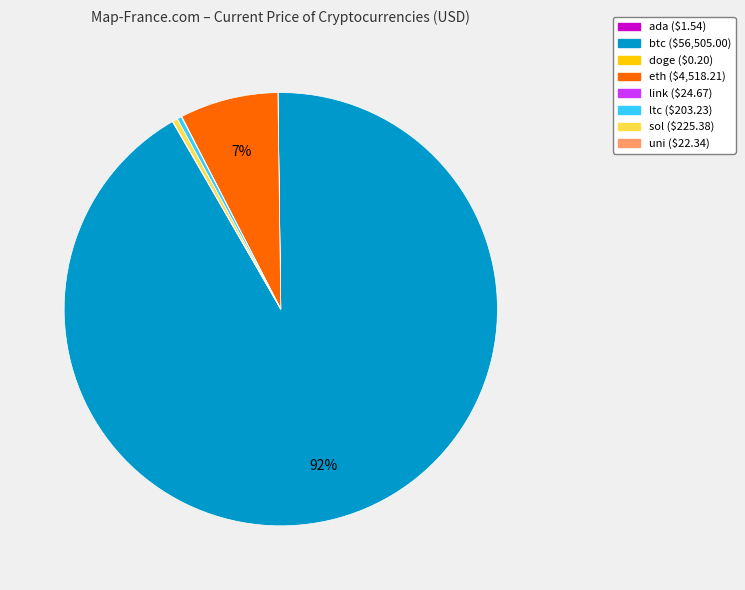

To the nearest percent, what is the average slice percentage?

12%